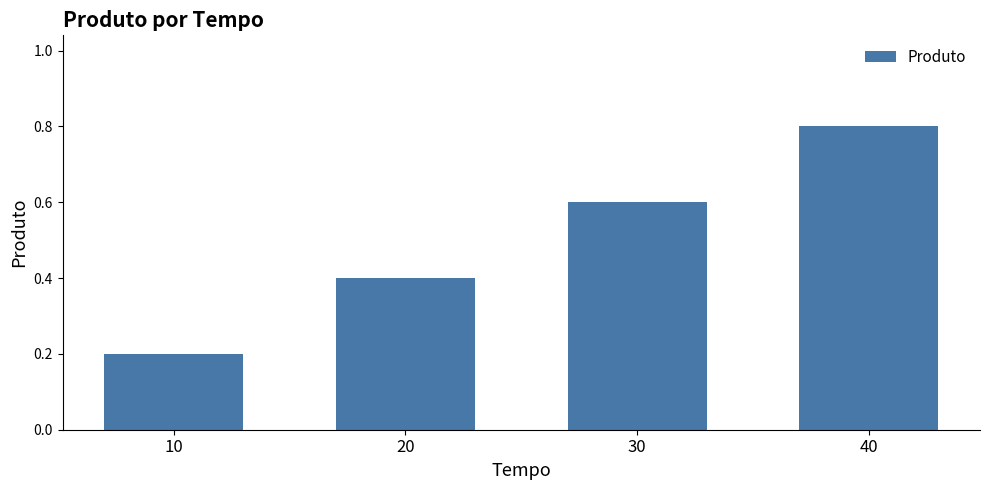

What is the average value?

0.5